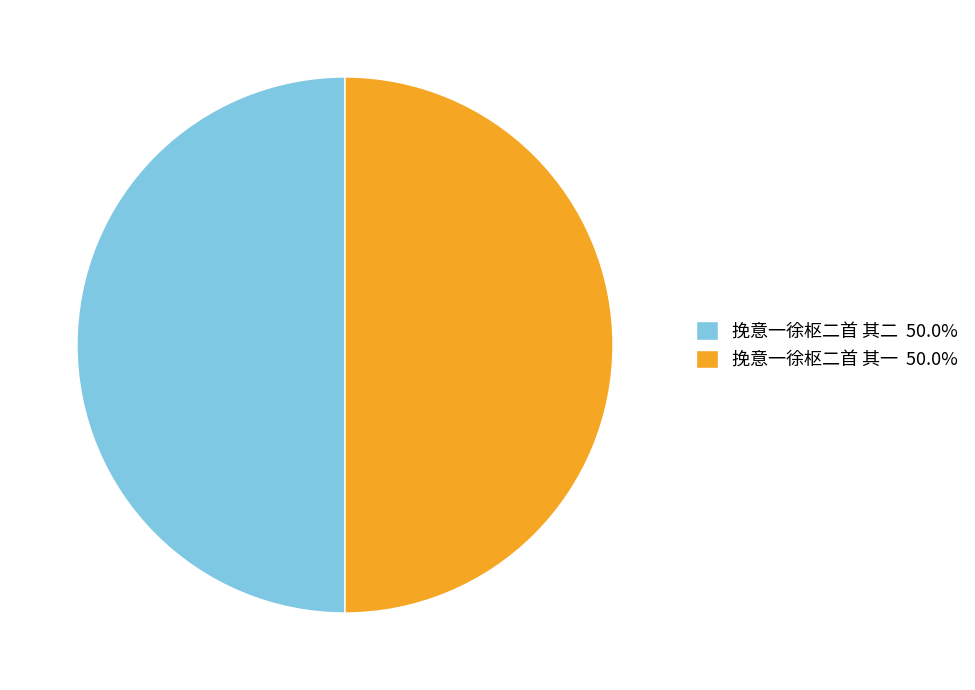

What is the ratio of the value at 挽意一徐枢二首 其二 50.0% to the value at 挽意一徐枢二首 其一 50.0%?

1.0